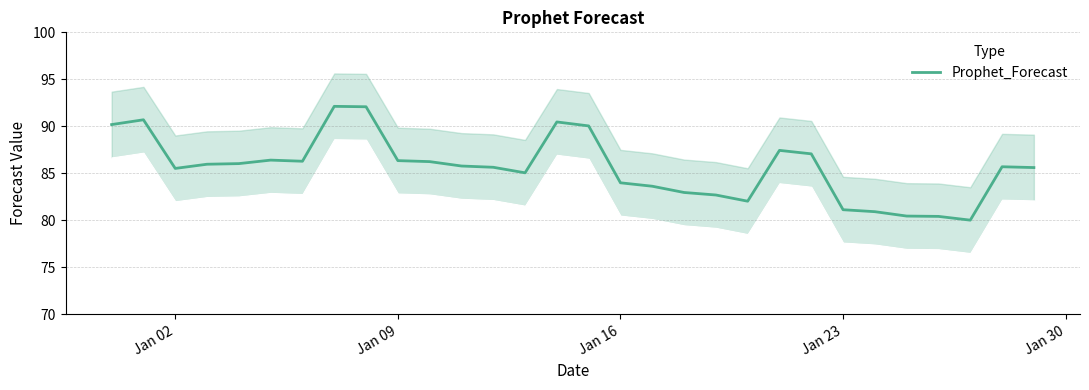

How many distinct data groups are displayed?

1